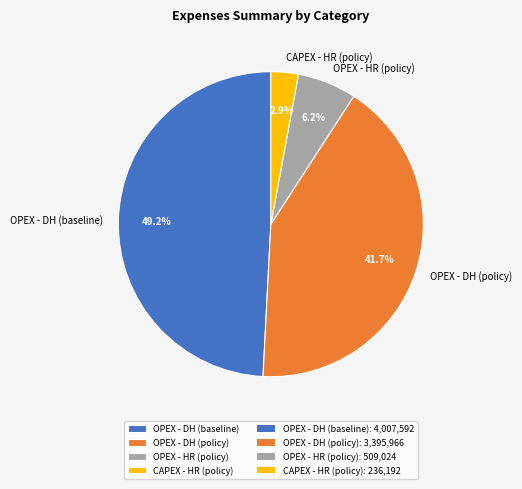

Count the number of slices in the pie.

4